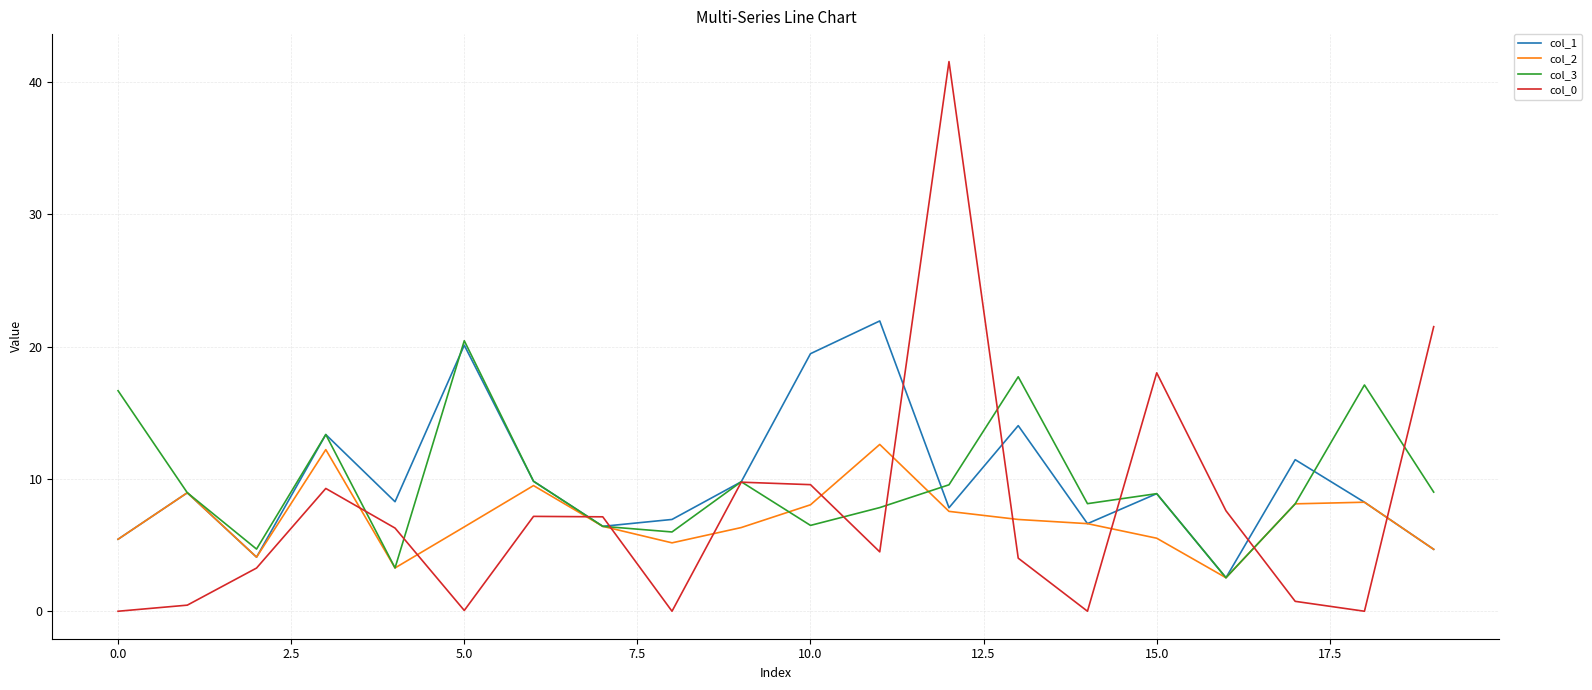

Which series has the widest spread of values?

col_0